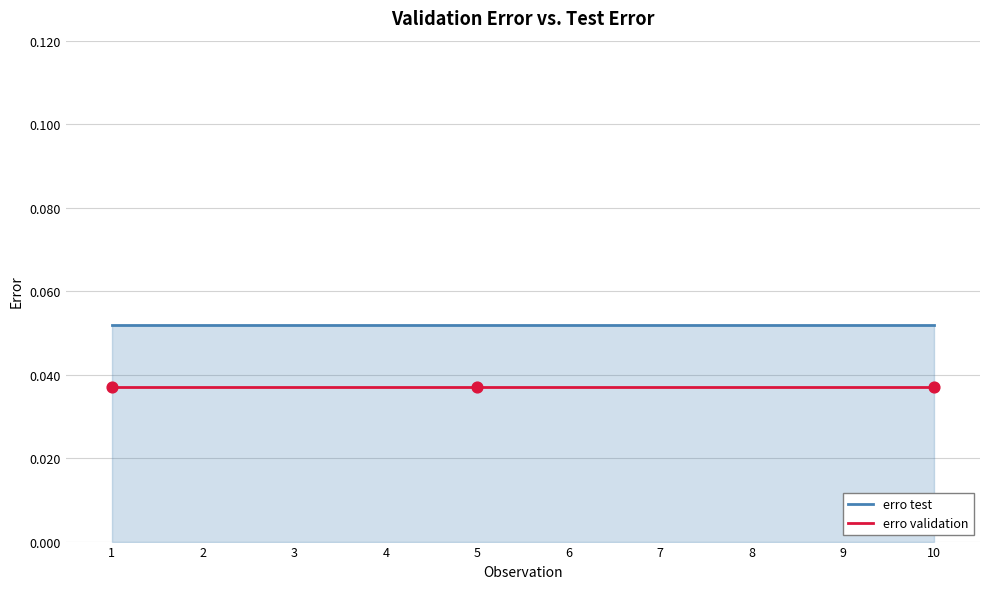

At how many categories does at least one series exceed 0?

10